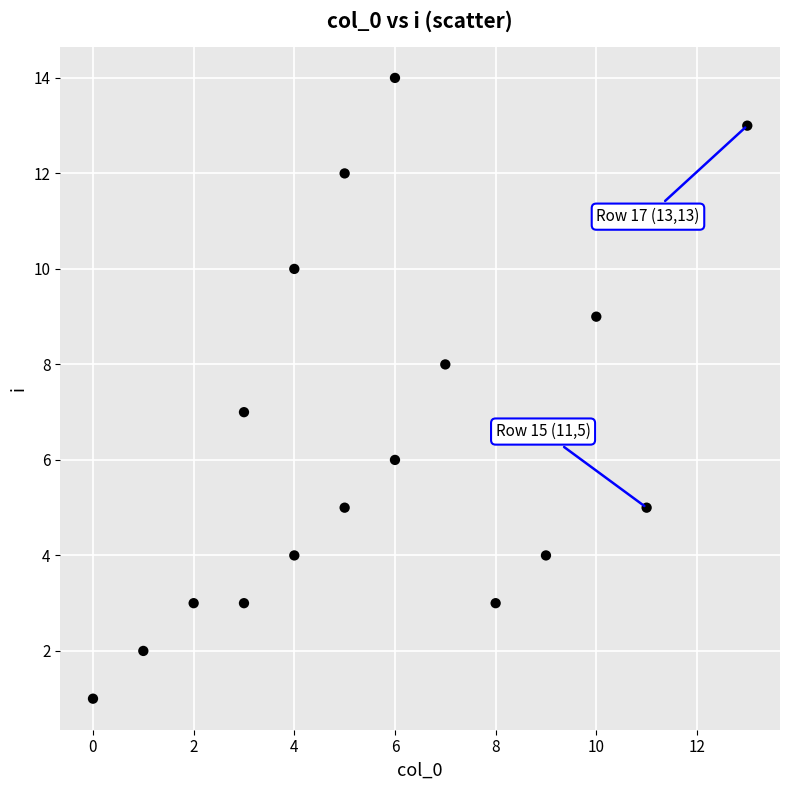

What is the range of X values (max minus min)?

13